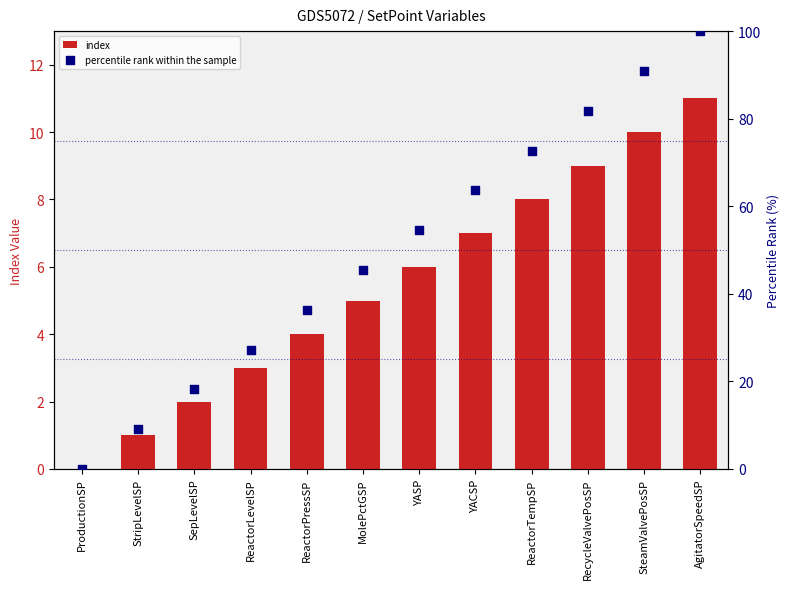

At how many categories does at least one series exceed 32?

8